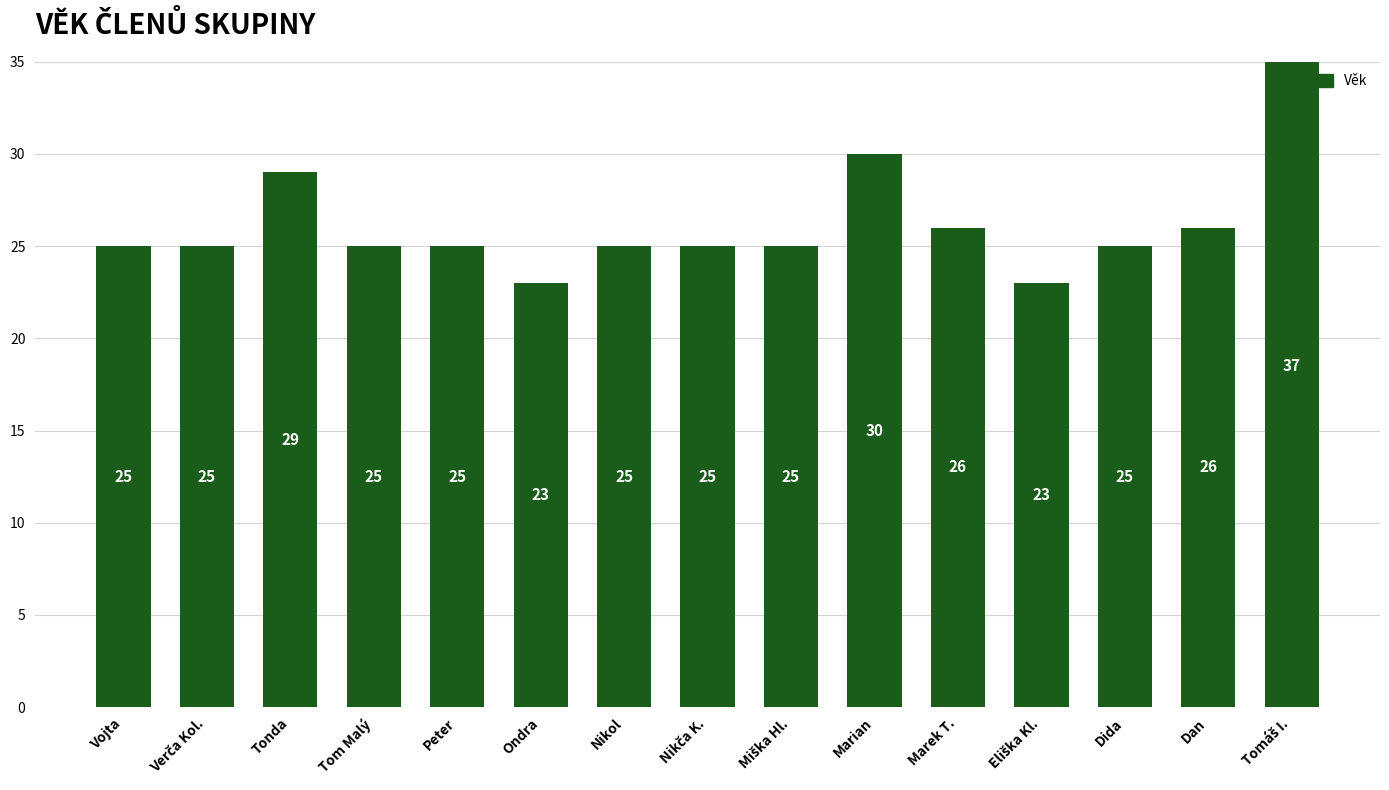

The chart shows a value of 25 at Vojta. True or false?

True